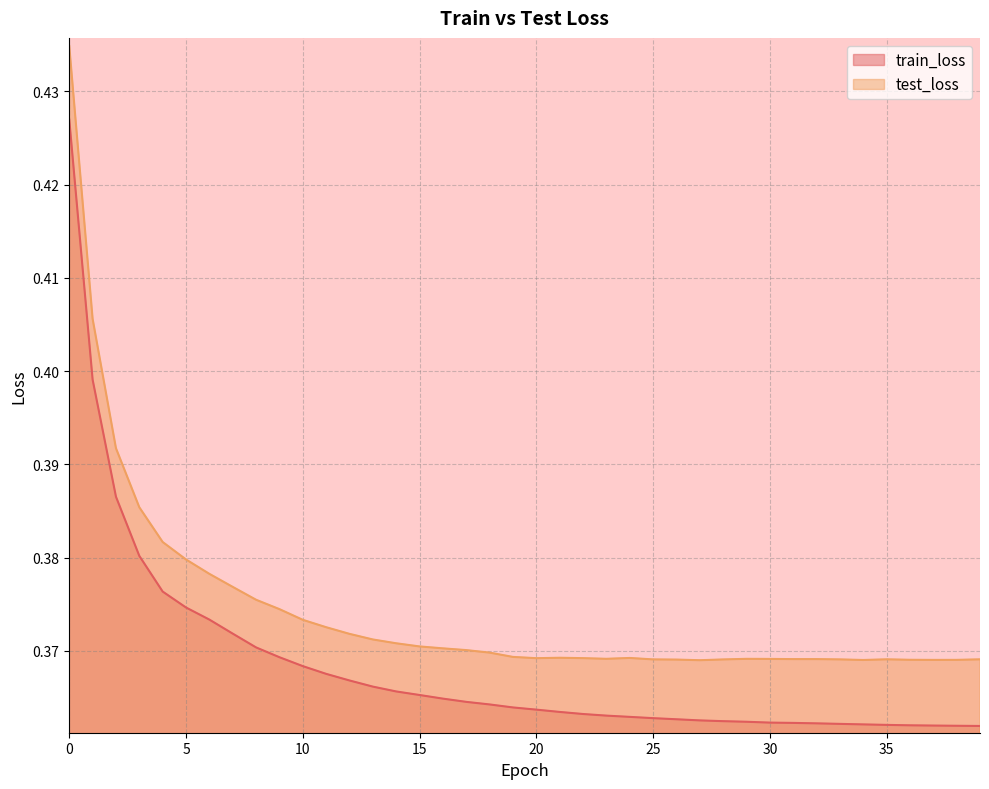

What is the greatest value displayed?

0.4